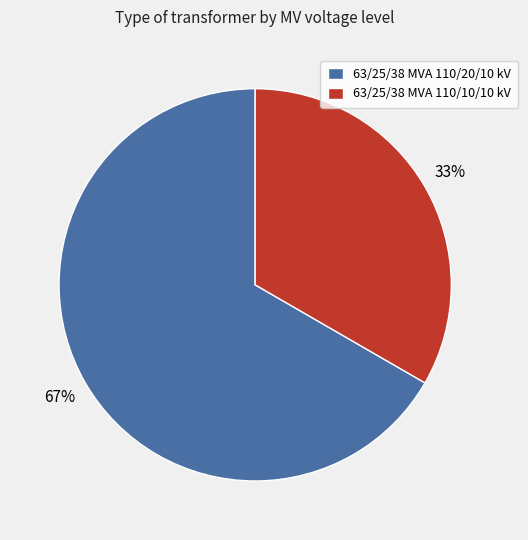

To the nearest percent, what is the average slice percentage?

50%